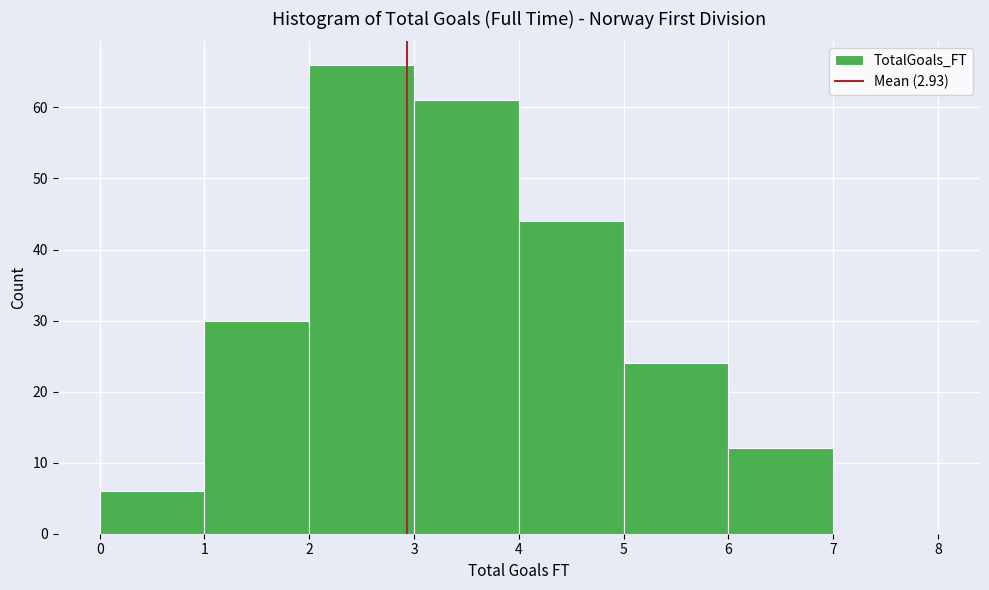

Over which range of the x-axis is the bar tallest?

2 to 3